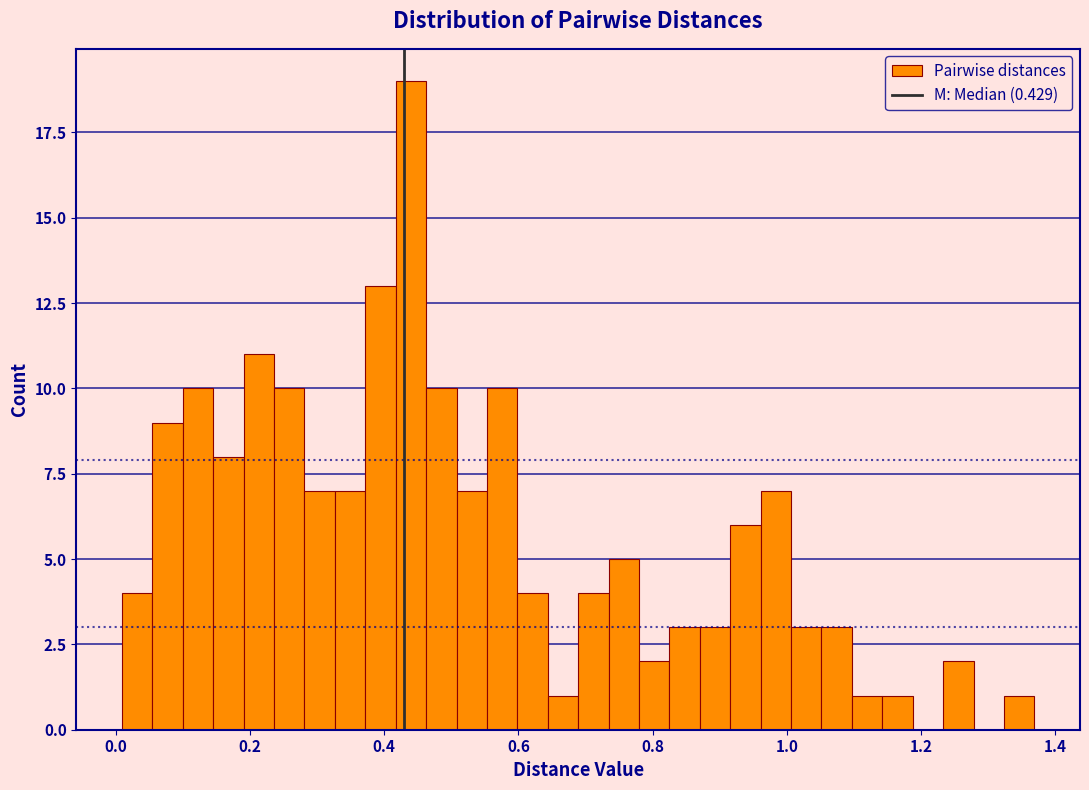

Read against the x-axis, roughly where is the centre of the tallest bar?

0.44